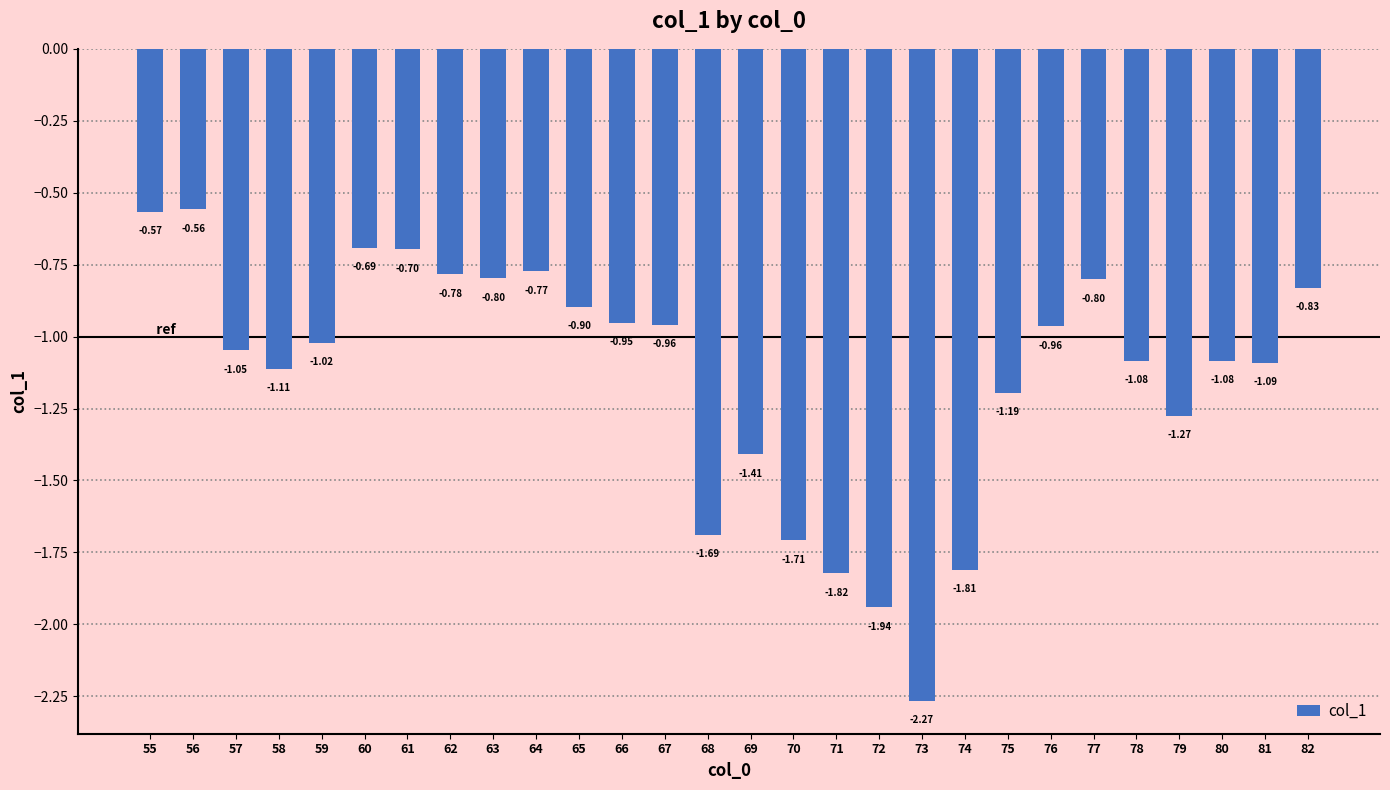

Are the bars grouped side by side (vs. stacked)?

No